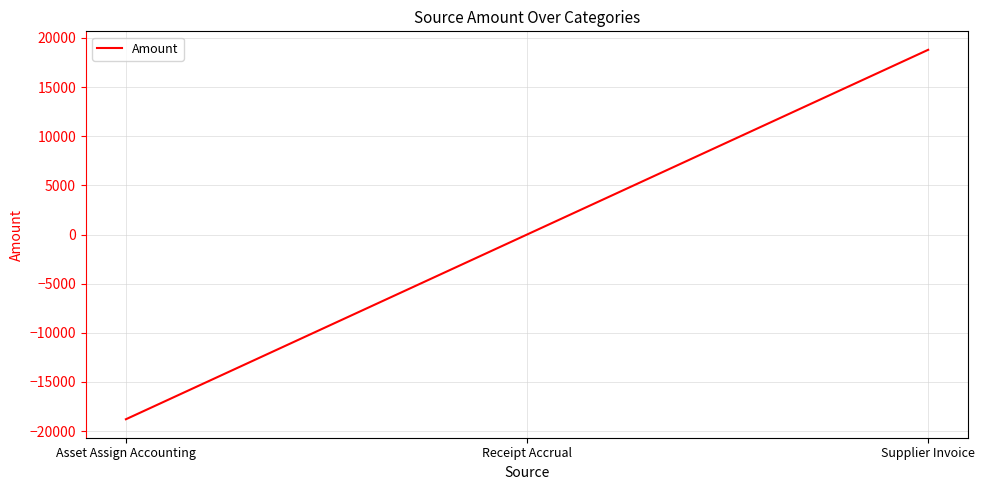

Reading right to left, what are all the values shown in this chart?

Supplier Invoice=18790.4	Receipt Accrual=0.0	Asset Assign Accounting=-18790.4